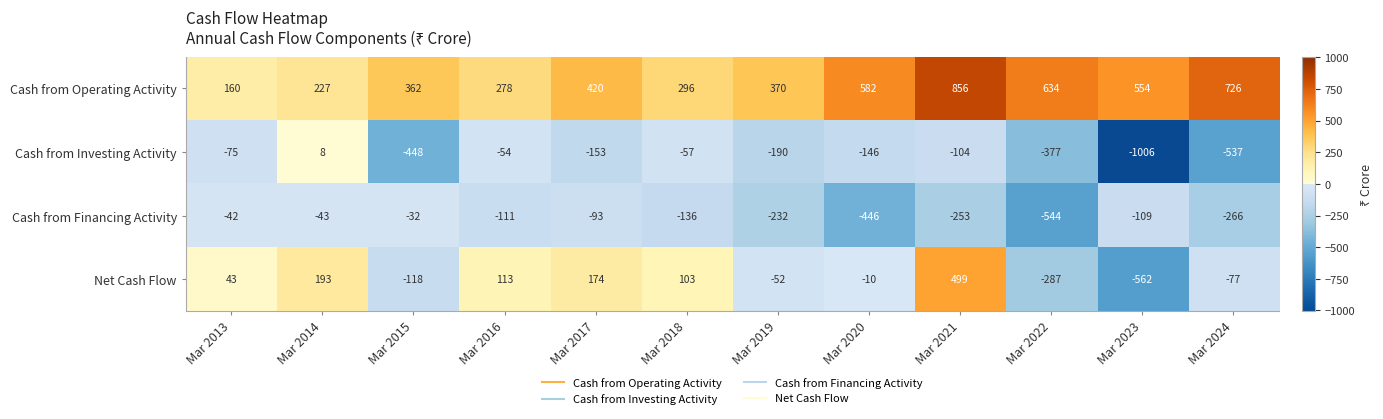

What is the difference between the Net Cash Flow values at Mar 2016 and Mar 2018?

10